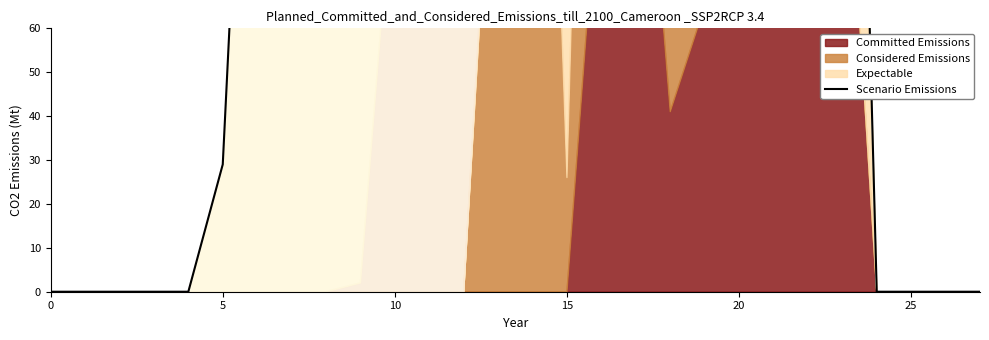

What is the change in value from 5 to 10?

+353